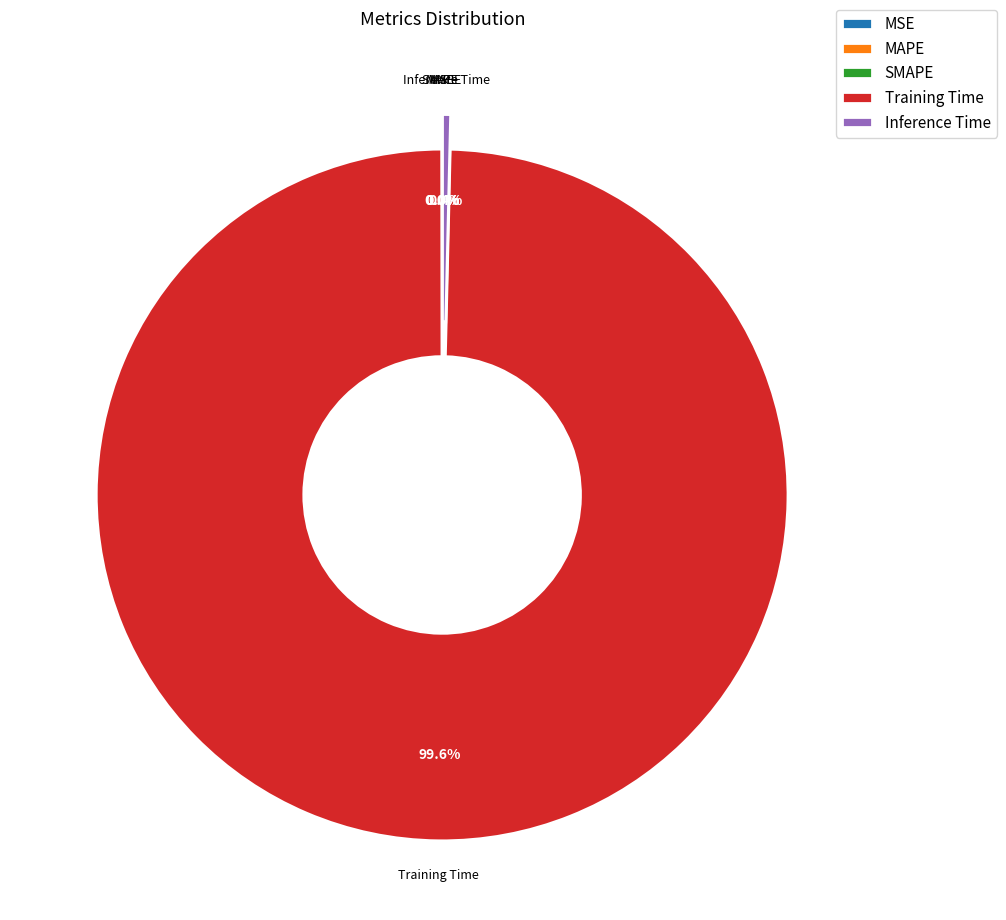

To the nearest percent, what percentage of the pie is Training Time?

100%